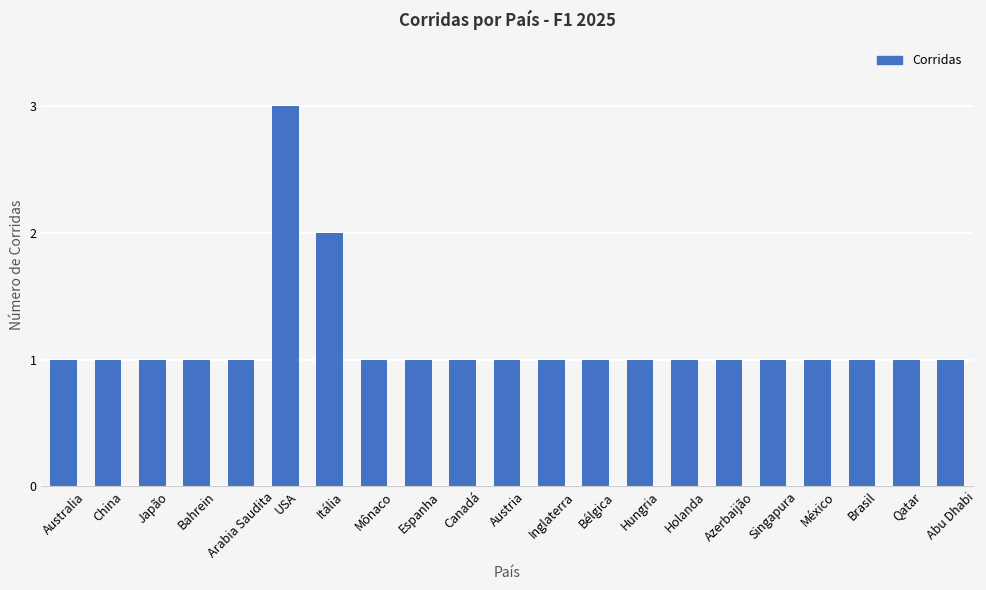

The chart shows a value of 0 at Holanda. True or false?

False